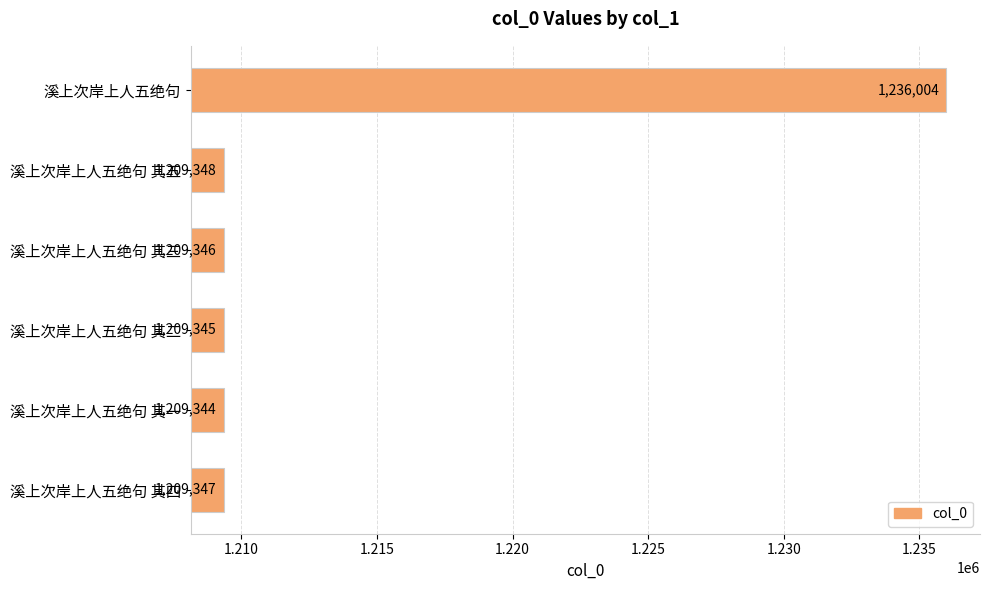

Rank the categories by value from highest to lowest.

溪上次岸上人五绝句, 溪上次岸上人五绝句 其五, 溪上次岸上人五绝句 其四, 溪上次岸上人五绝句 其三, 溪上次岸上人五绝句 其二, 溪上次岸上人五绝句 其一